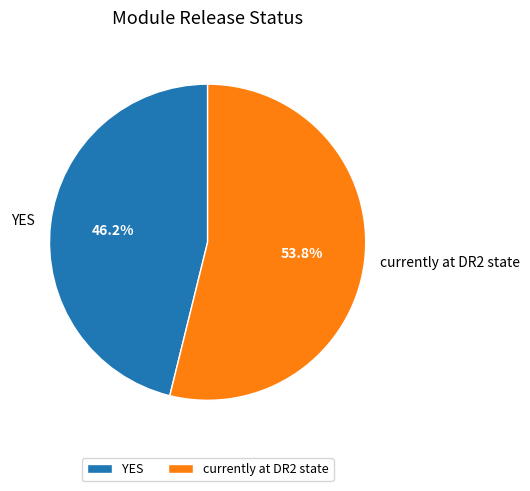

Between currently at DR2 state and YES, which is larger?

currently at DR2 state